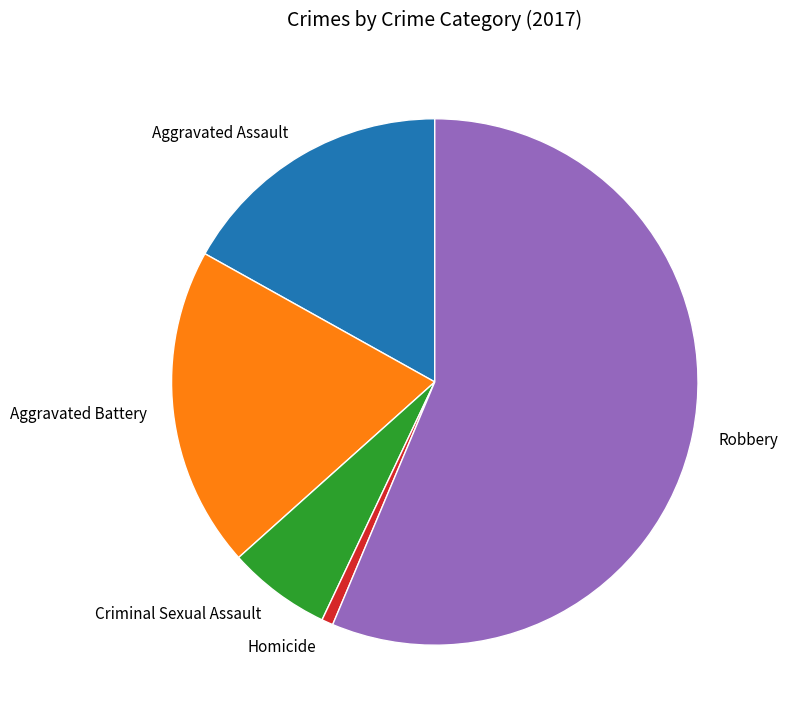

What is the smallest slice in the pie chart?

Homicide